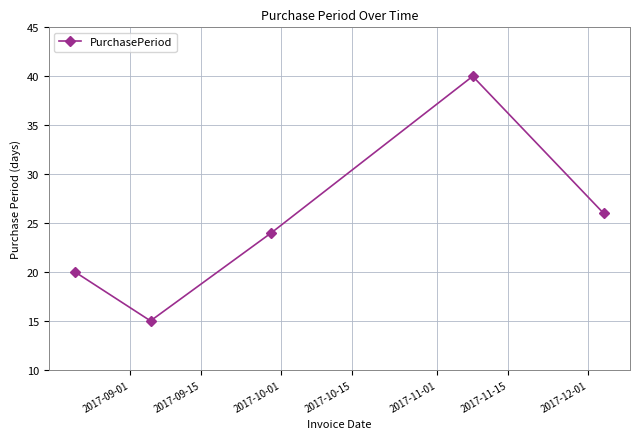

What is the value of the 3rd point from the left?

24